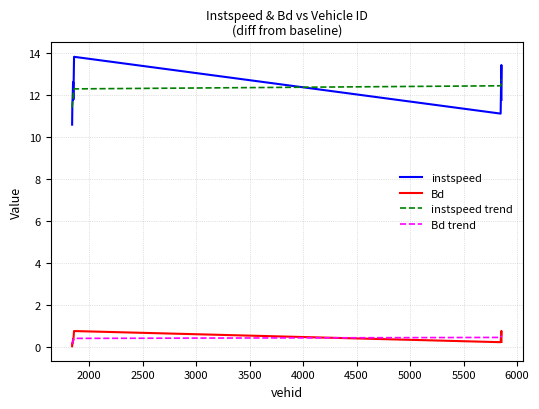

What is the lowest value of the instspeed series?

10.6